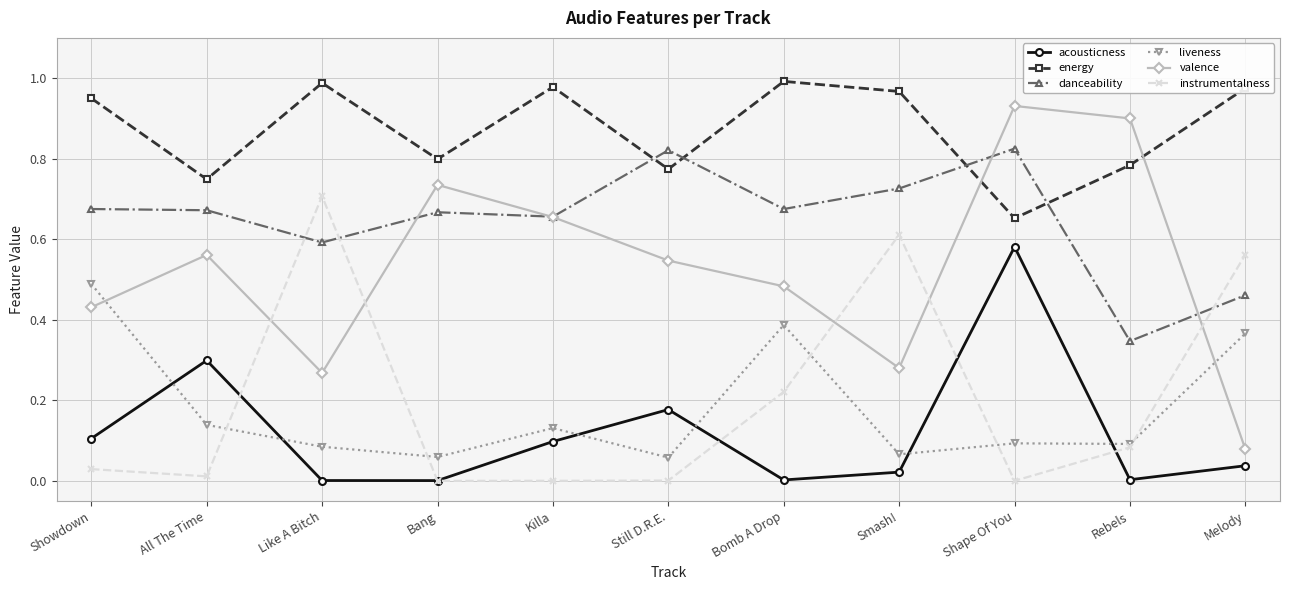

Between Showdown and All The Time, which series saw the biggest shift?

liveness